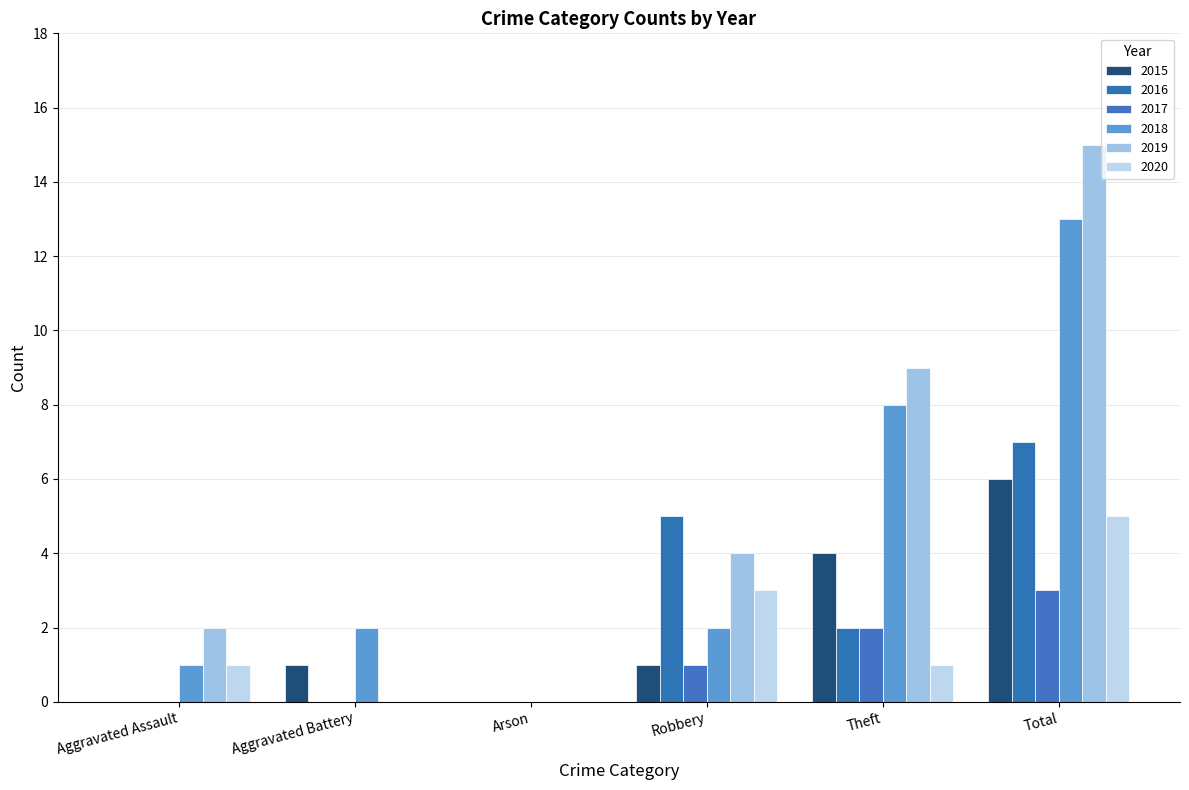

Reading left to right, extract all data points from this chart.

2015: Aggravated Assault=0	Aggravated Battery=1	Arson=0	Robbery=1	Theft=4	Total=6
2016: Aggravated Assault=0	Aggravated Battery=0	Arson=0	Robbery=5	Theft=2	Total=7
2017: Aggravated Assault=0	Aggravated Battery=0	Arson=0	Robbery=1	Theft=2	Total=3
2018: Aggravated Assault=1	Aggravated Battery=2	Arson=0	Robbery=2	Theft=8	Total=13
2019: Aggravated Assault=2	Aggravated Battery=0	Arson=0	Robbery=4	Theft=9	Total=15
2020: Aggravated Assault=1	Aggravated Battery=0	Arson=0	Robbery=3	Theft=1	Total=5